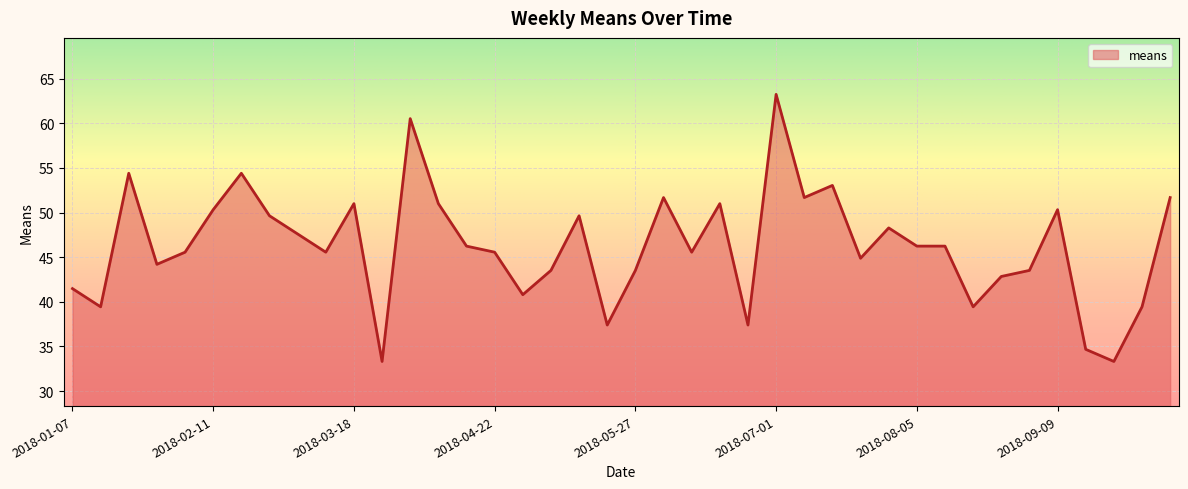

What is the difference between the maximum and minimum values?

29.9